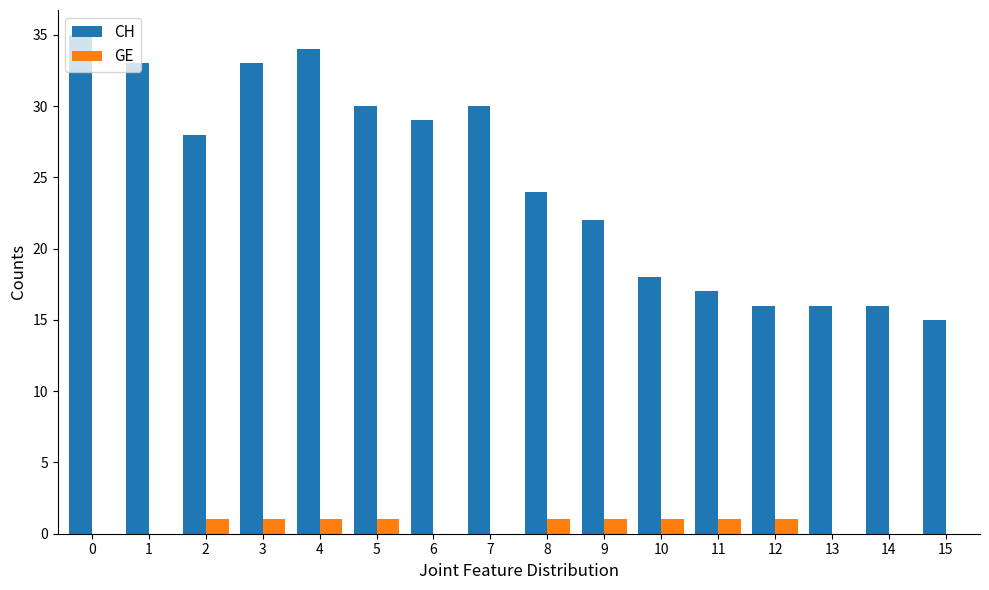

The value of CH at 14 is 16. True or false?

True